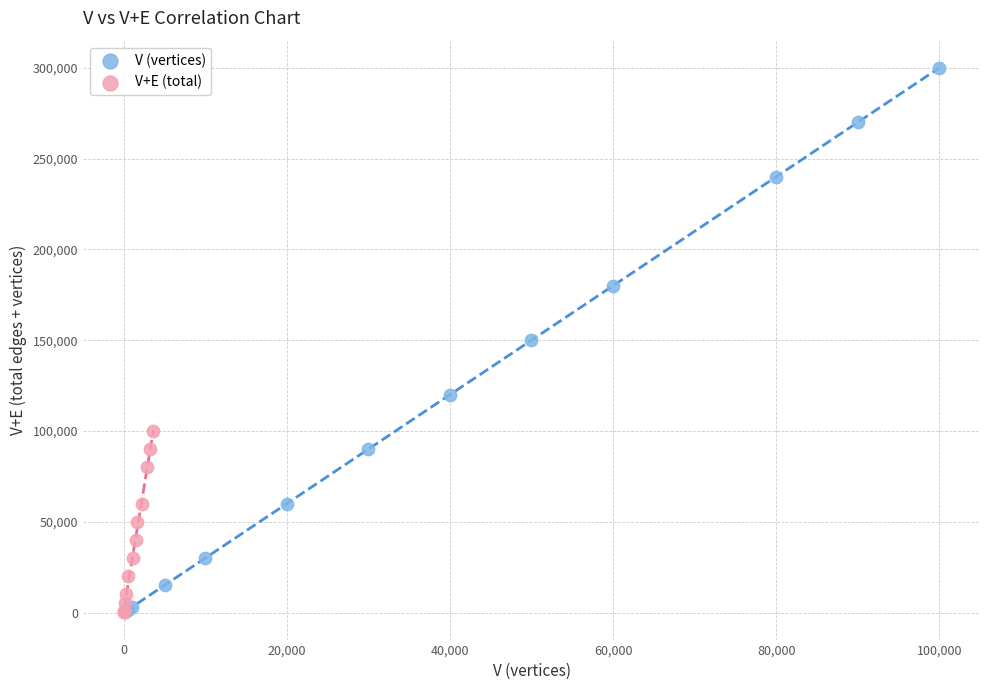

Which series reaches the maximum Y coordinate?

V (vertices)